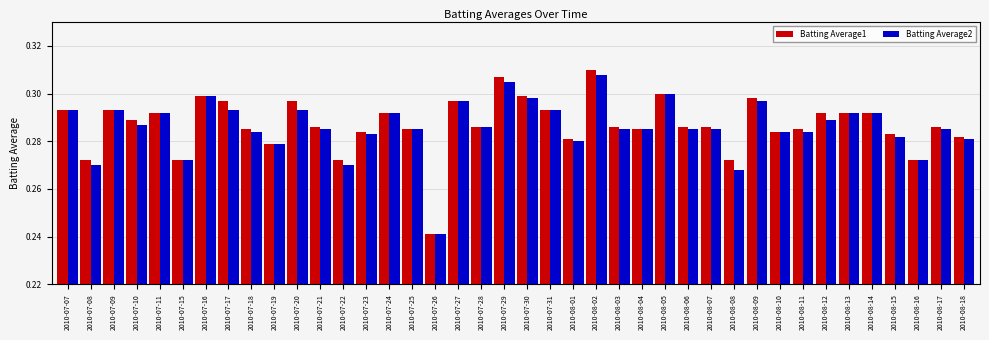

At which category is the sum across all series the highest?

2010-08-02